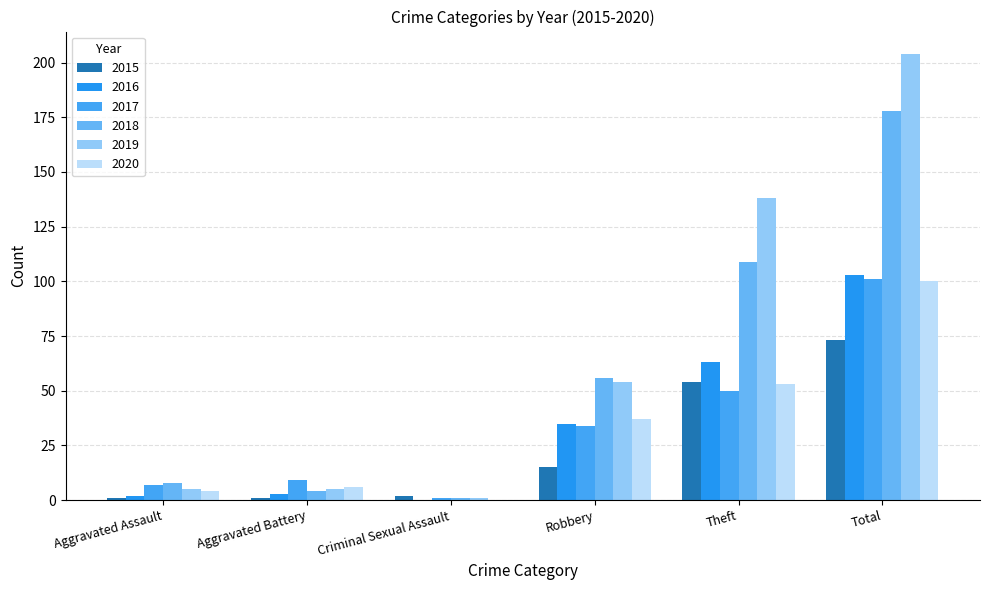

Are the bars grouped side by side (vs. stacked)?

Yes